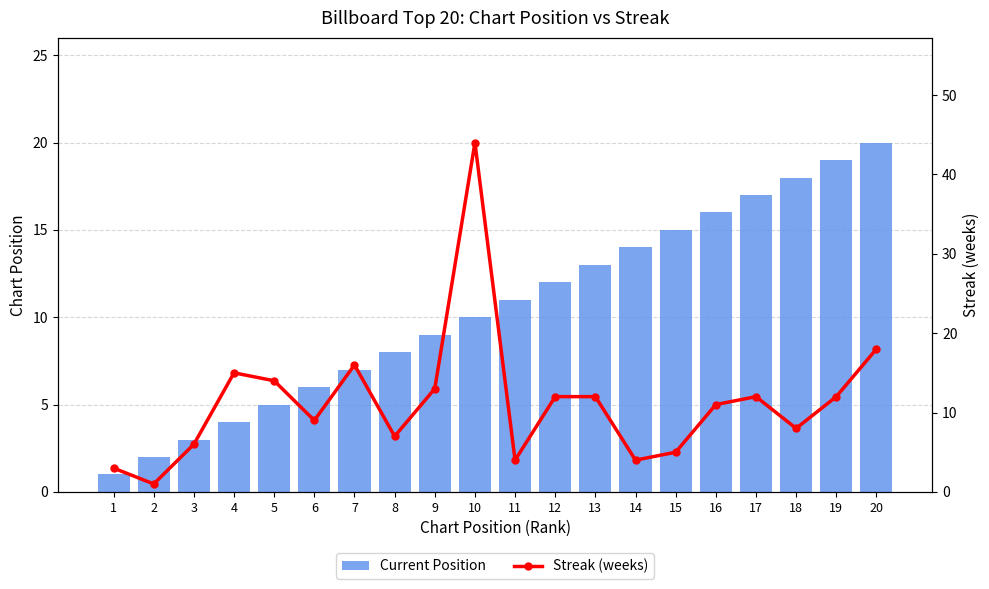

Rank the series by their average value, from highest to lowest.

Streak (weeks), Current Position